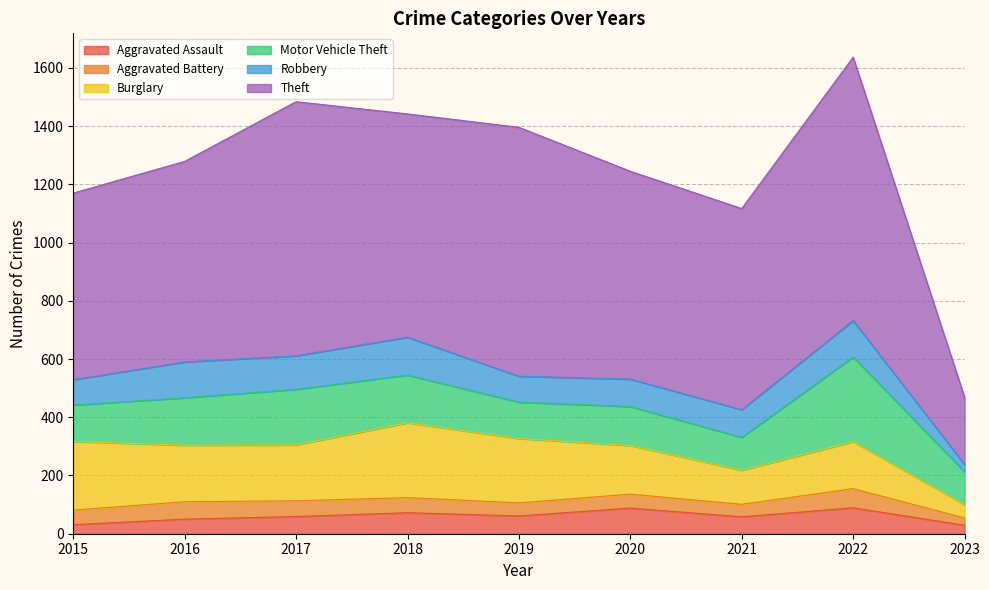

What is the spread (max minus min) of values at 2020?

666